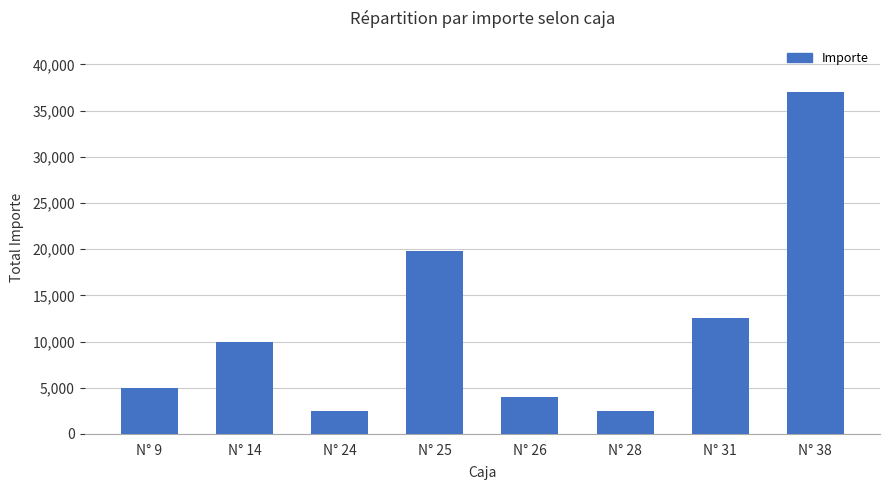

What is the value of the 4th bar from the left?

19800